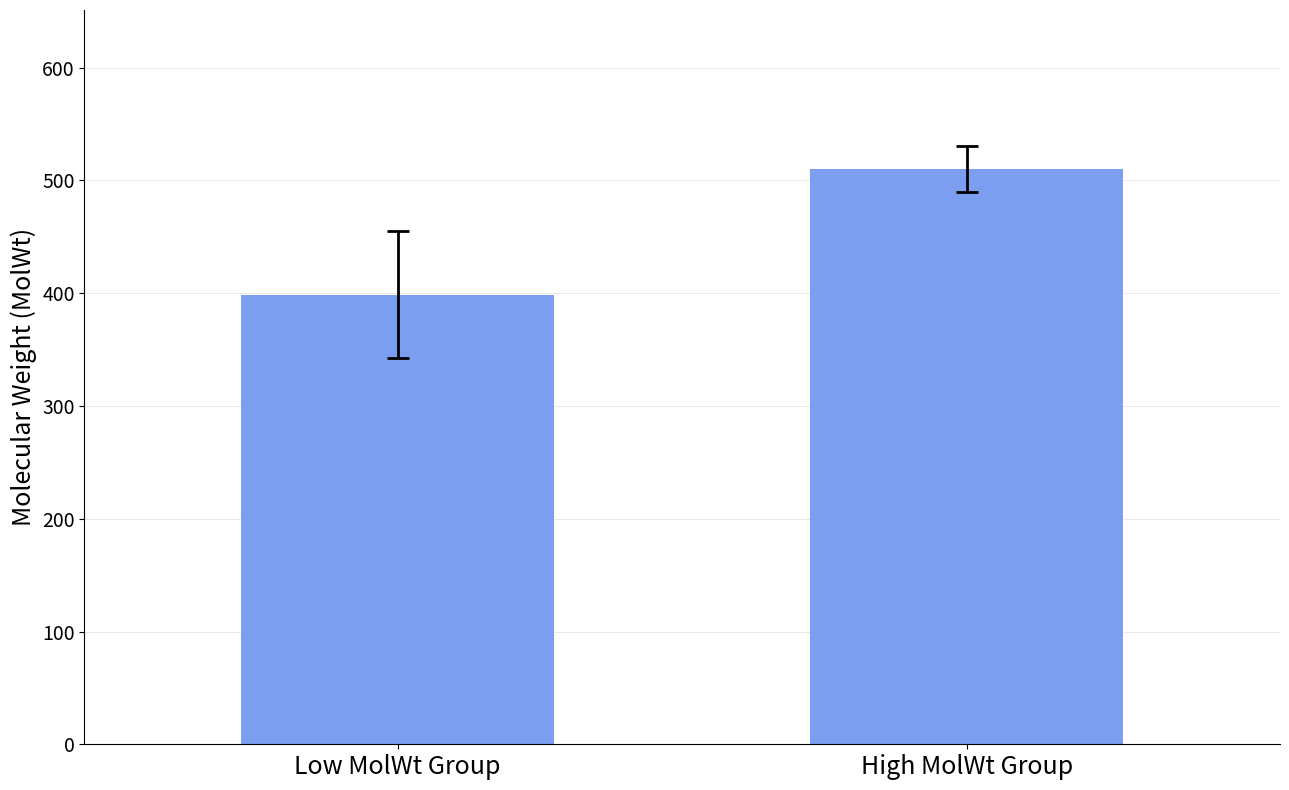

What is the value of the 2nd bar from the left?

510.1